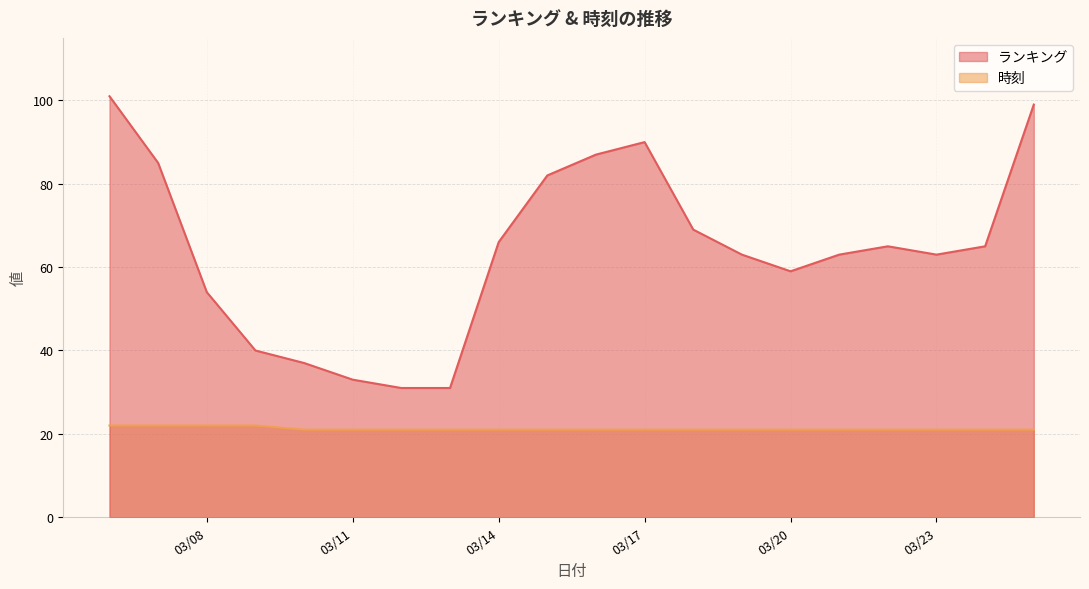

True or false: ランキング has more than 1 interior local peaks.

True